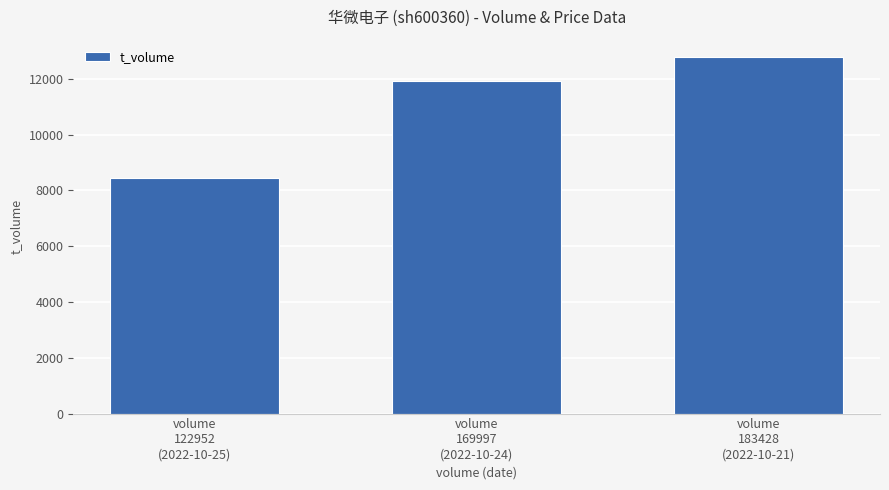

Reading left to right, list all the values displayed in this chart.

volume
122952
(2022-10-25)=8440	volume
169997
(2022-10-24)=11906	volume
183428
(2022-10-21)=12767